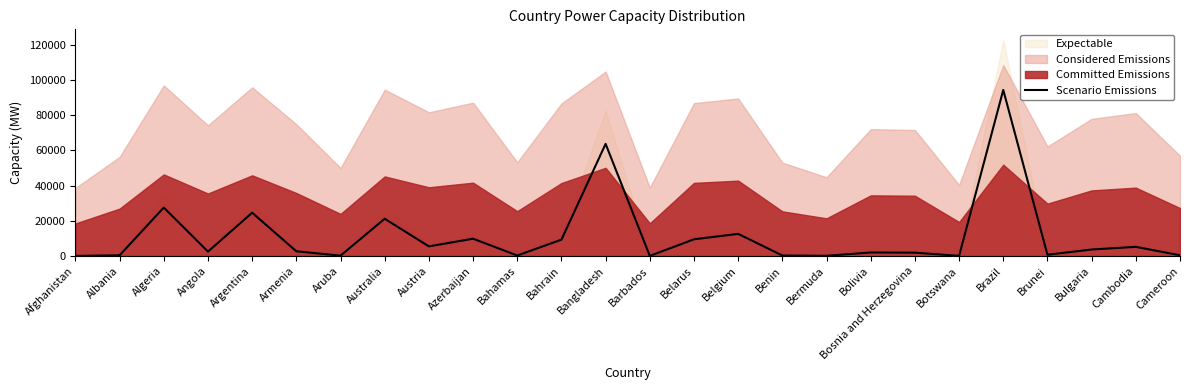

What is the difference between the second highest and minimum values?

63627